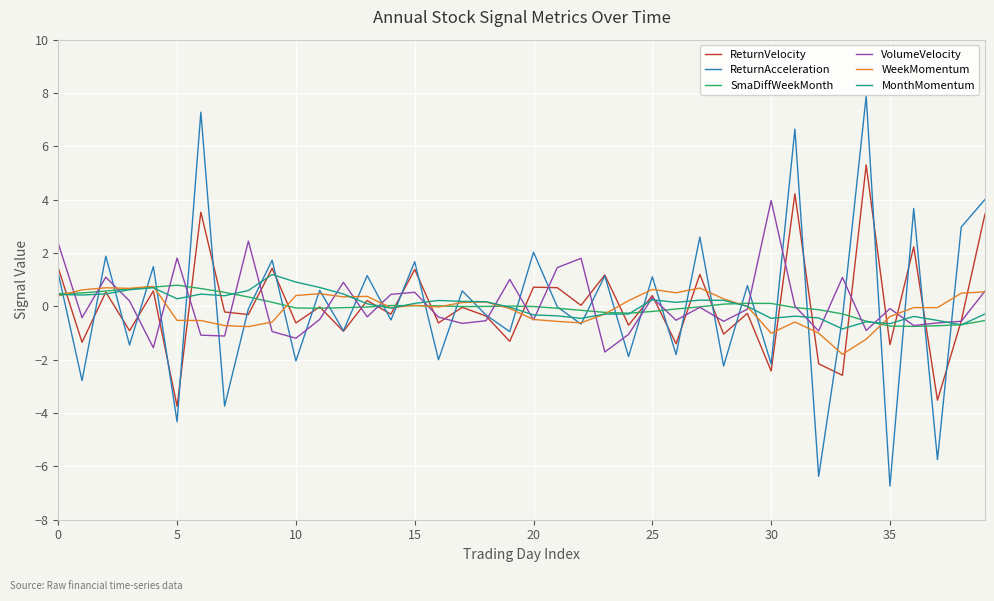

Does the chart have visible grid lines?

Yes